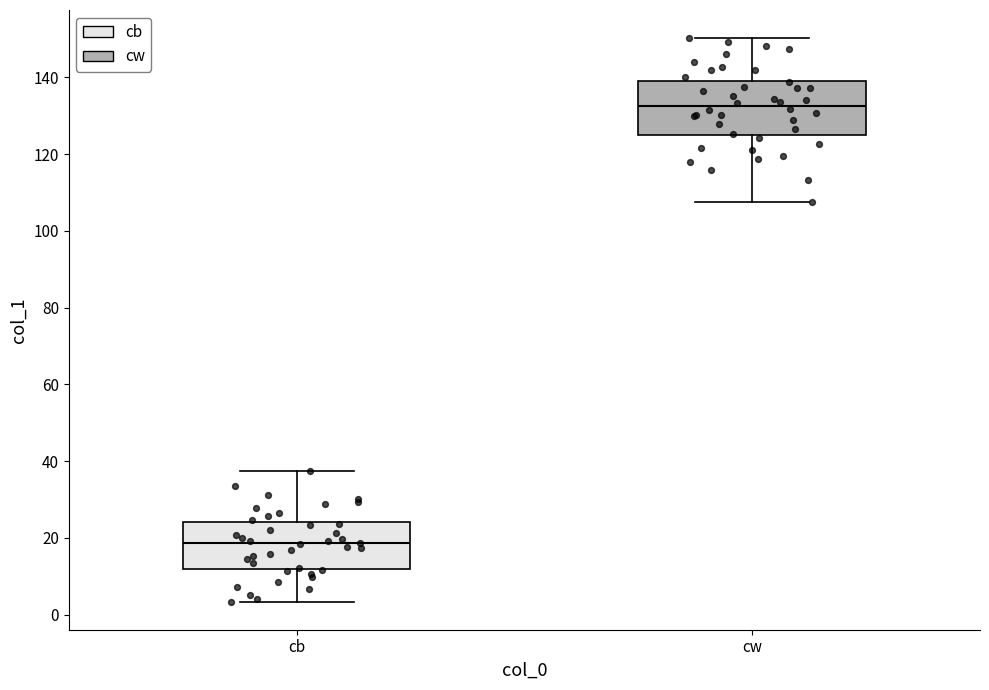

Which box has the highest median line?

cw